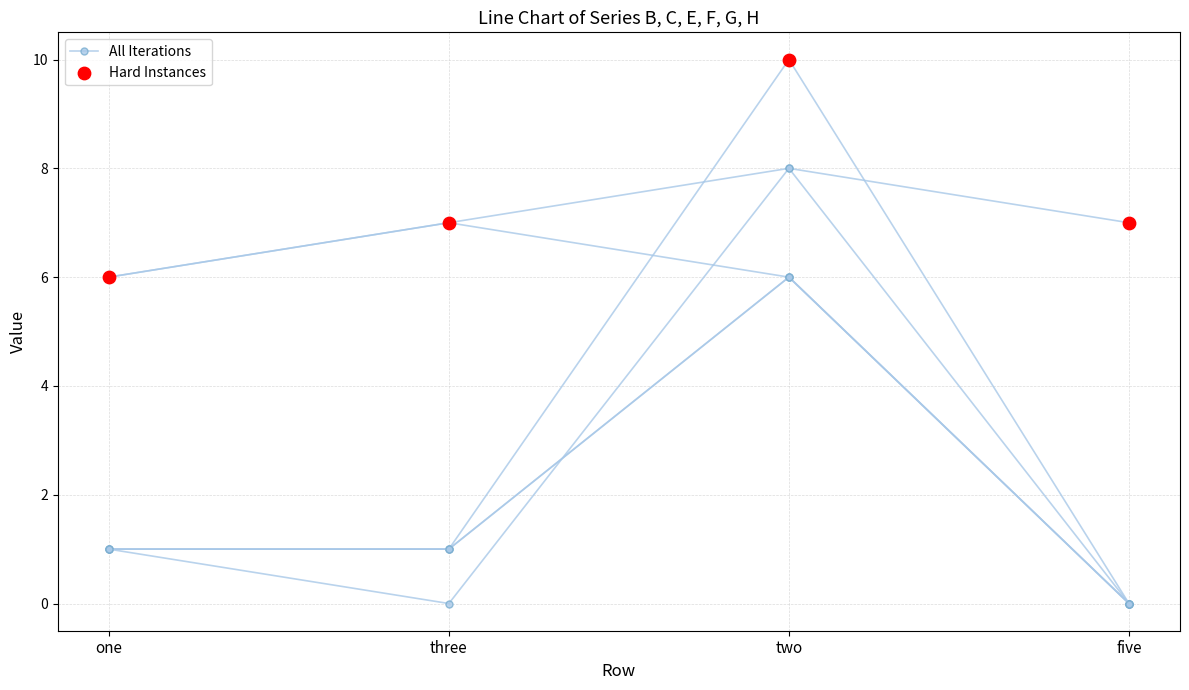

At how many categories does at least one series exceed 8?

1